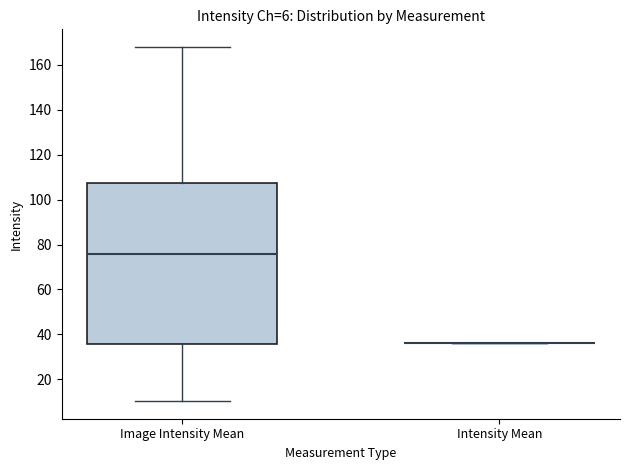

Reading left to right, transcribe this box plot: for each box, give where its median line is, the range the box spans, and where its two whiskers end, as read against the y-axis. The values are not printed on the chart, so give them approximately, as read against the axis.

Image Intensity Mean: median 76, box 36 to 108, whiskers 10 to 168
Intensity Mean: box collapsed to a line at 36, whiskers 36 to 36